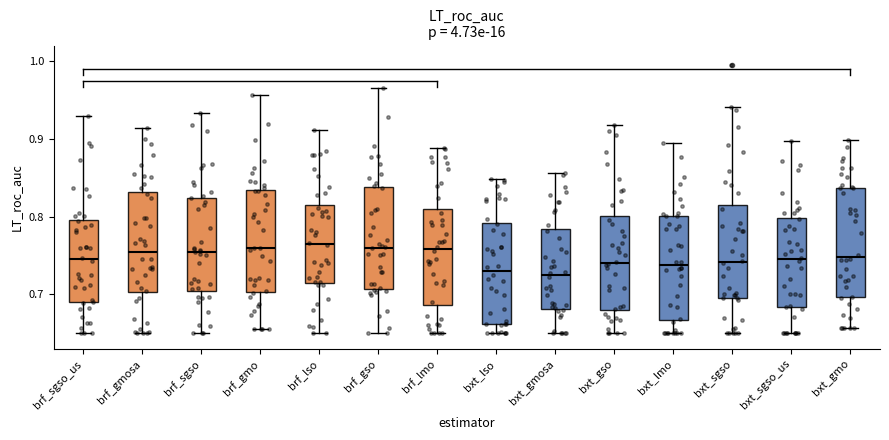

Reading left to right, transcribe this box plot: for each box, give where its median line is, the range the box spans, and where its two whiskers end, as read against the y-axis. The values are not printed on the chart, so give them approximately, as read against the axis.

brf_sgso_us: median 0.75, box 0.69 to 0.80, whiskers 0.65 to 0.93
brf_gmosa: median 0.76, box 0.70 to 0.83, whiskers 0.65 to 0.91
brf_sgso: median 0.76, box 0.70 to 0.82, whiskers 0.65 to 0.93
brf_gmo: median 0.76, box 0.70 to 0.83, whiskers 0.66 to 0.96
brf_lso: median 0.77, box 0.71 to 0.82, whiskers 0.65 to 0.91
brf_gso: median 0.76, box 0.71 to 0.84, whiskers 0.65 to 0.97
brf_lmo: median 0.76, box 0.69 to 0.81, whiskers 0.65 to 0.89
bxt_lso: median 0.73, box 0.66 to 0.79, whiskers 0.65 to 0.85
bxt_gmosa: median 0.73, box 0.68 to 0.78, whiskers 0.65 to 0.86
bxt_gso: median 0.74, box 0.68 to 0.80, whiskers 0.65 to 0.92
bxt_lmo: median 0.74, box 0.67 to 0.80, whiskers 0.65 to 0.89
bxt_sgso: median 0.74, box 0.70 to 0.81, whiskers 0.65 to 0.94
bxt_sgso_us: median 0.75, box 0.68 to 0.80, whiskers 0.65 to 0.90
bxt_gmo: median 0.75, box 0.70 to 0.84, whiskers 0.66 to 0.90